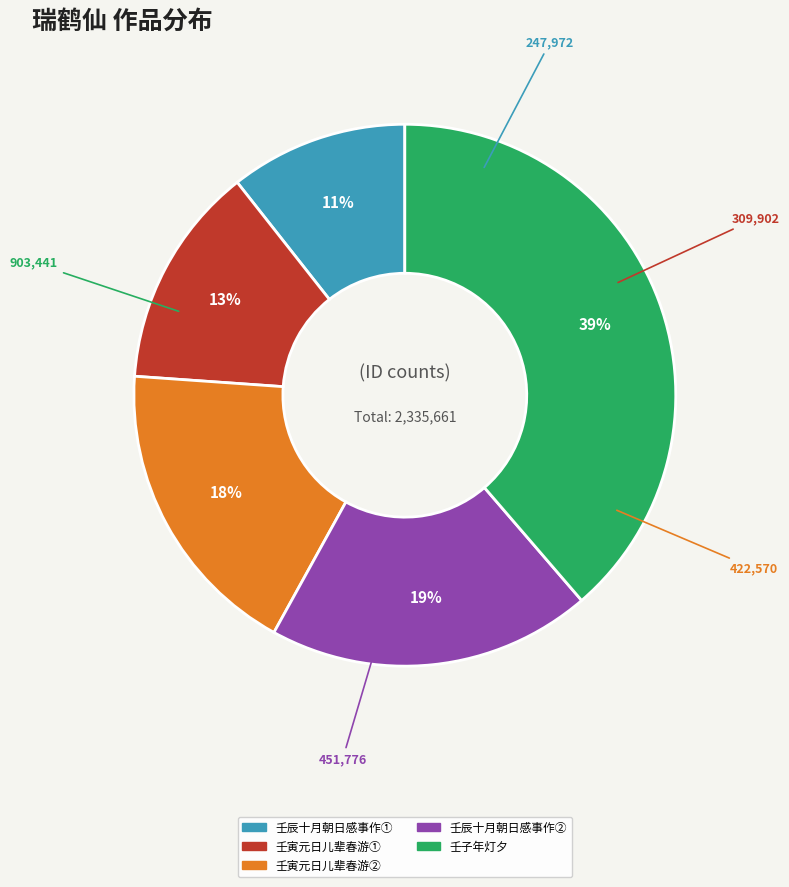

Count the number of slices in the pie.

5